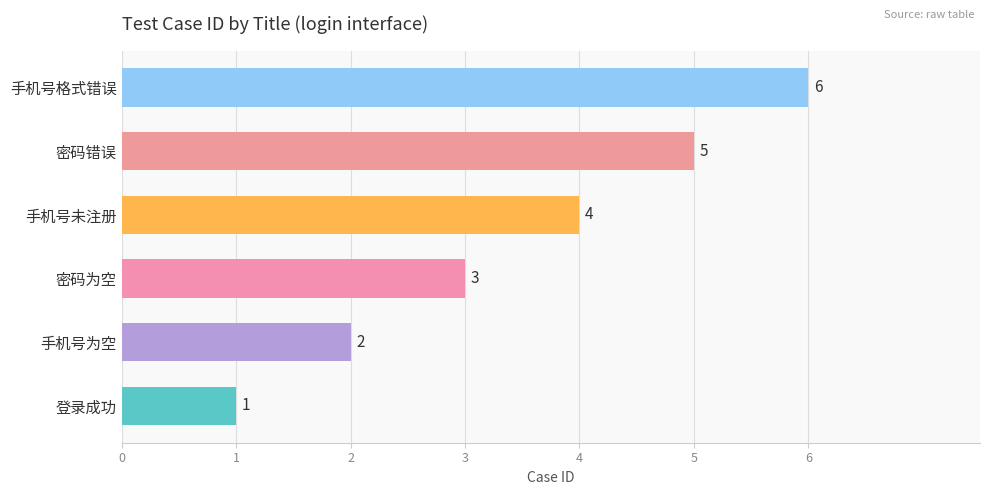

How many bars are there in total?

6